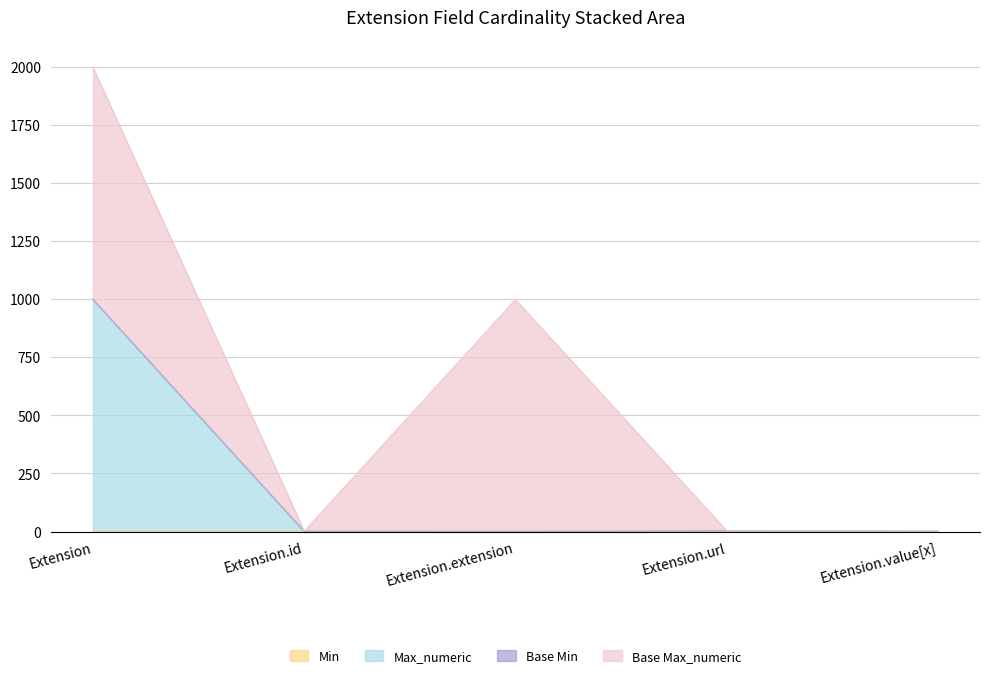

What is the label of the 4th point from the left?

Extension.url